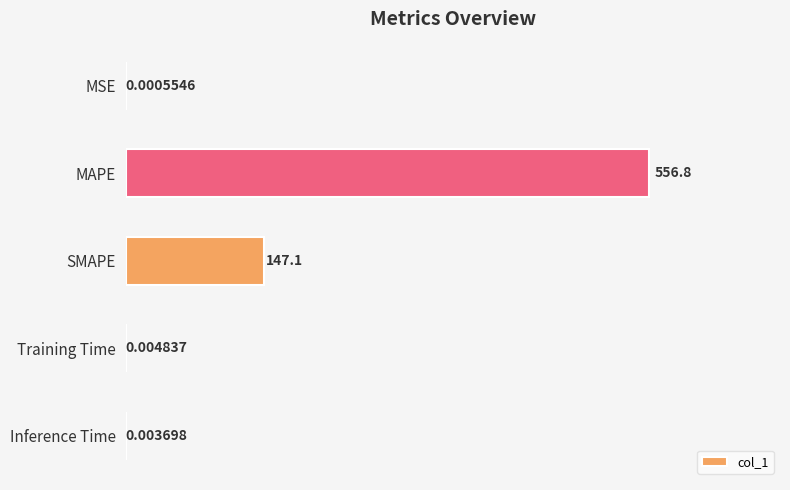

What is the greatest value displayed?

556.8